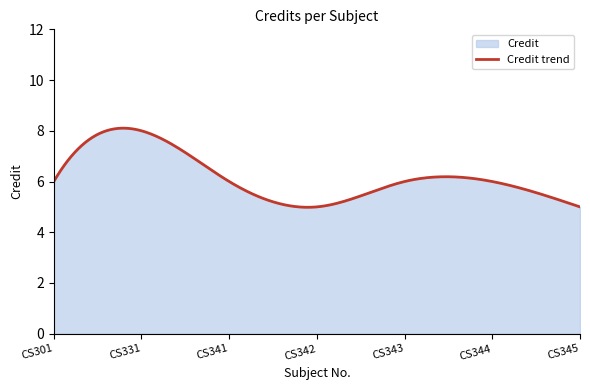

Count the number of data series in this chart.

1